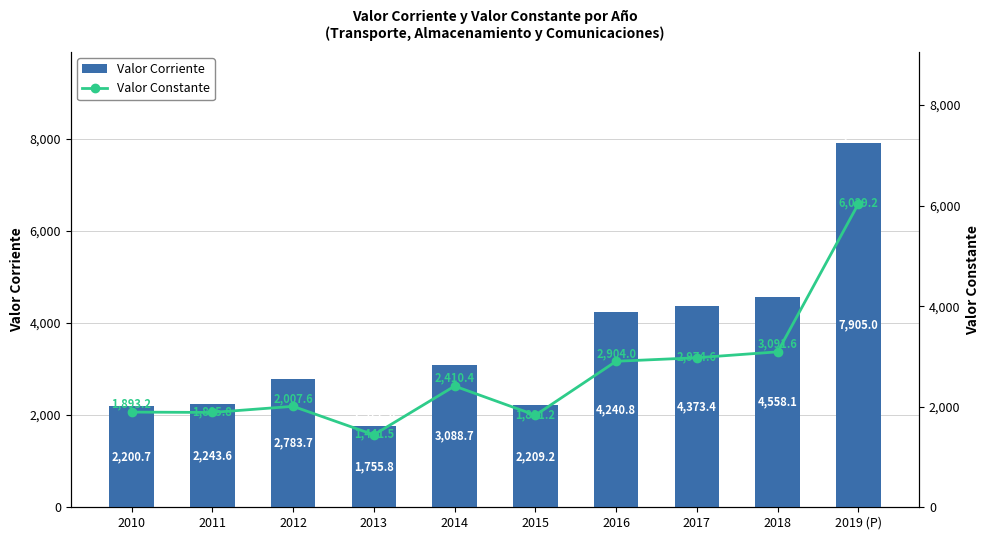

What is the difference between the maximum and minimum values in the Valor Corriente series?

6149.2